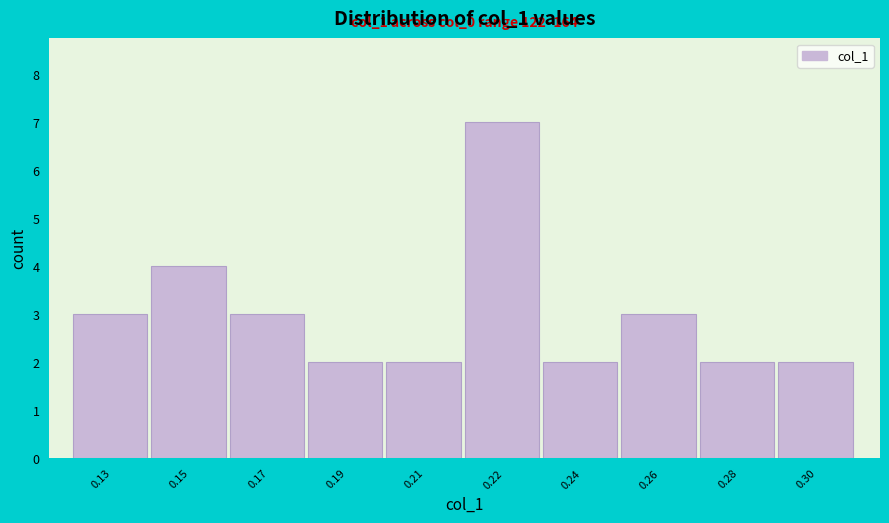

Reading right to left, transcribe all the data shown in this chart.

0.30=2	0.28=2	0.26=3	0.24=2	0.22=7	0.21=2	0.19=2	0.17=3	0.15=4	0.13=3